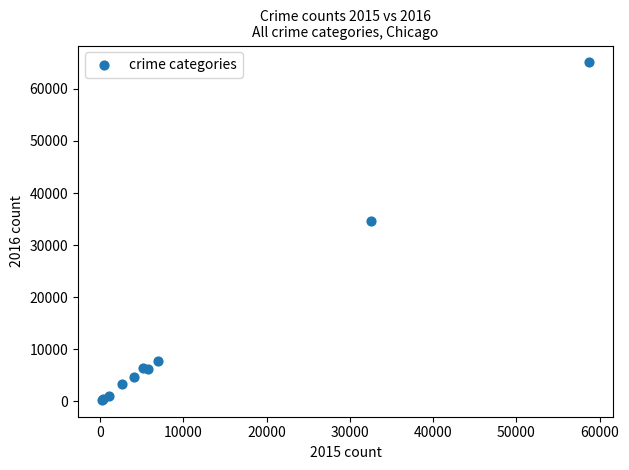

What Y value in the scatter plot is closest to 32696?

34725